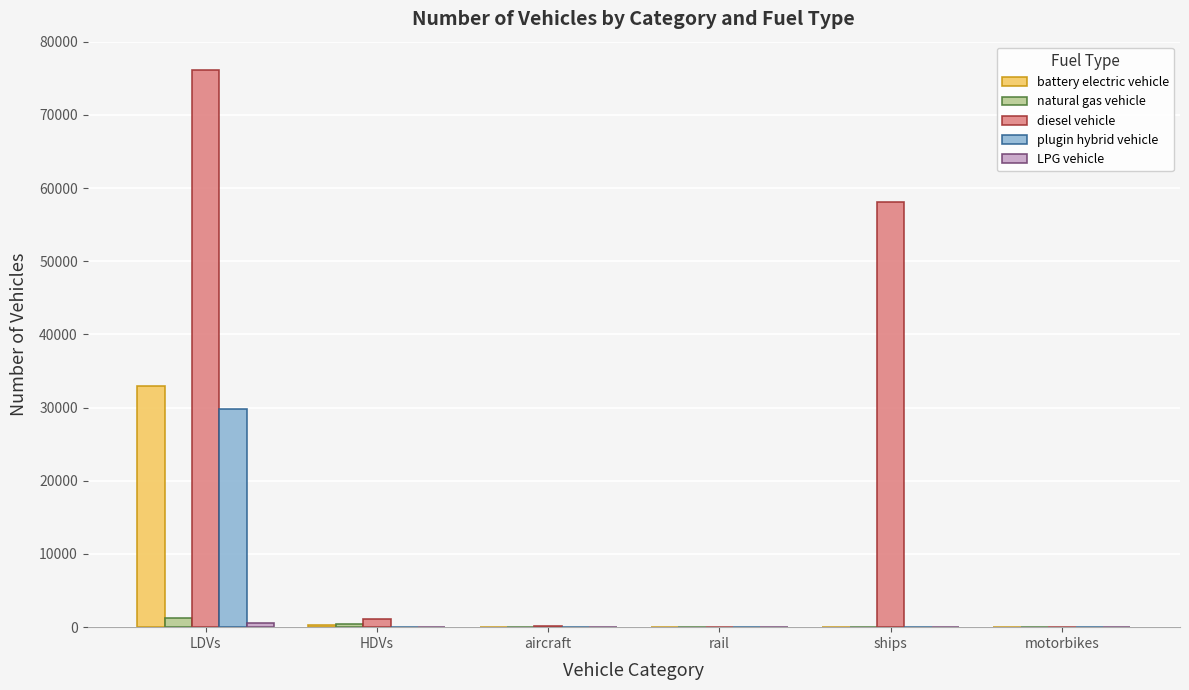

How many categories are shown in the chart?

6